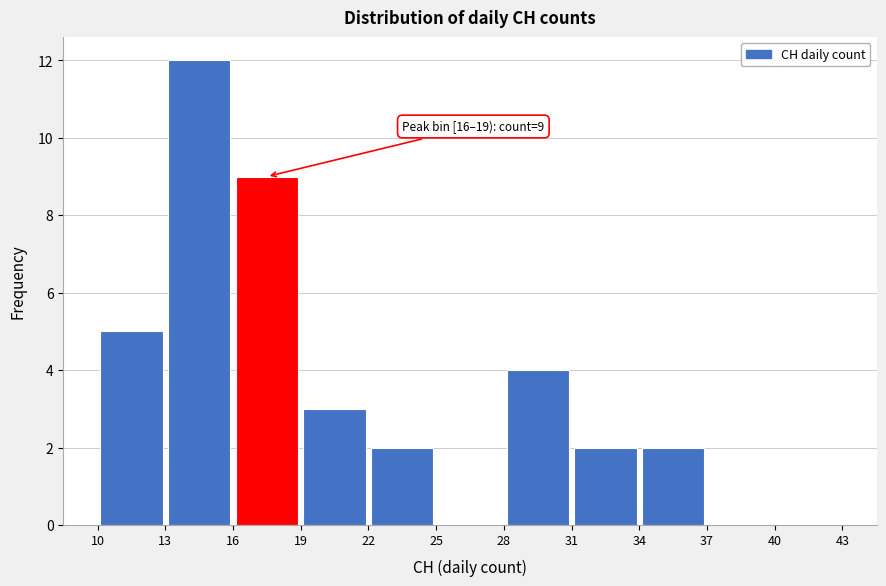

Which range on the x-axis has the tallest bar?

13 to 16